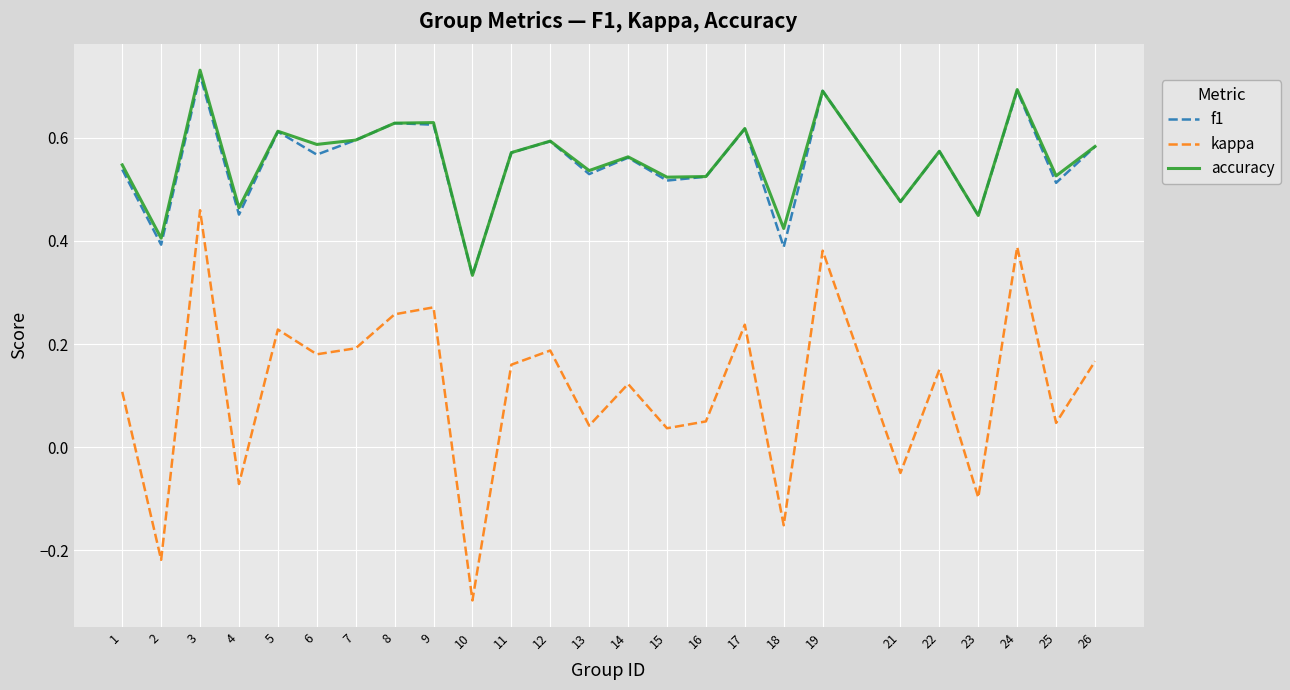

Which series changed the most between 2 and 6?

kappa